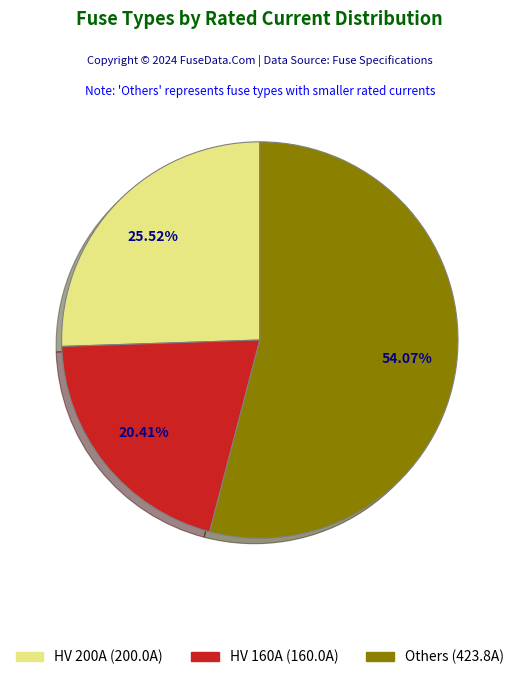

Which category accounts for the majority?

Others (423.8A)